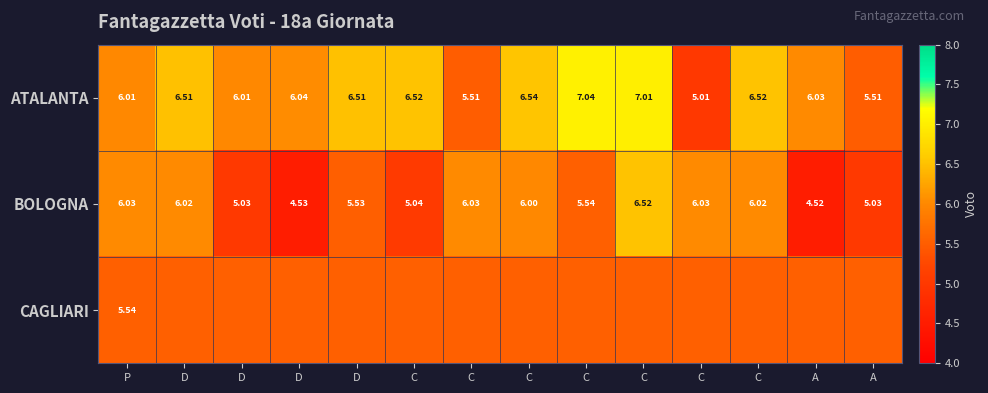

How many values in the ATALANTA series exceed 6?

11